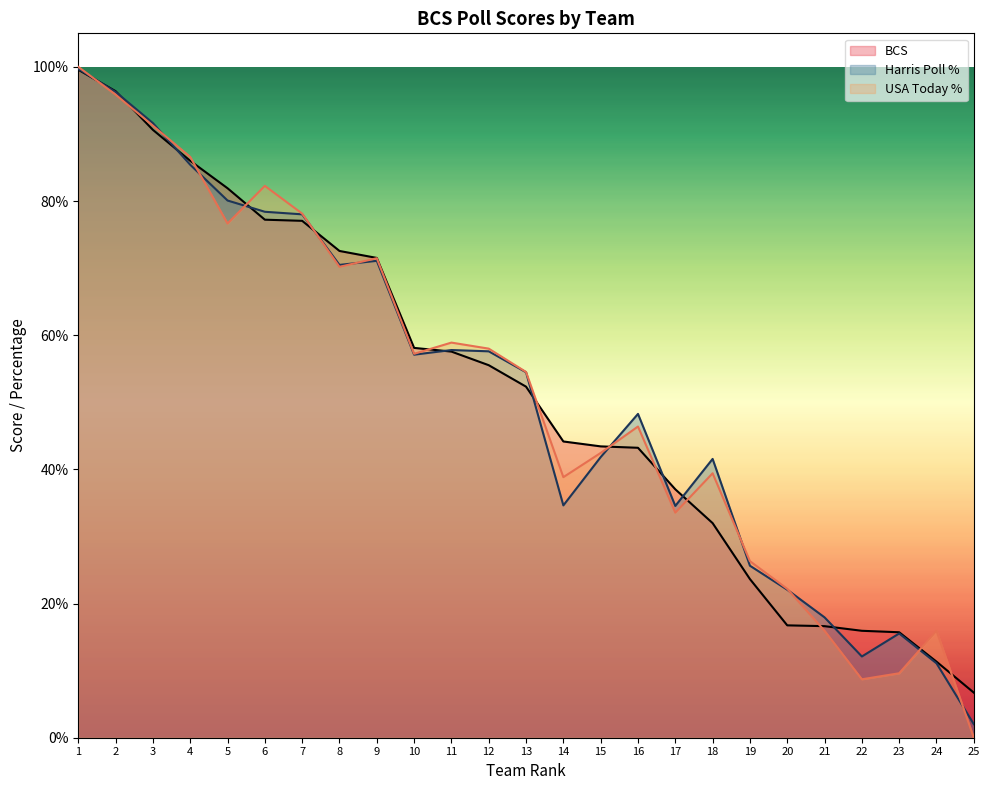

Reading left to right, transcribe all the data shown in this chart.

BCS: 1=1.0	2=1.0	3=0.9	4=0.9	5=0.8	6=0.8	7=0.8	8=0.7	9=0.7	10=0.6	11=0.6	12=0.6	13=0.5	14=0.4	15=0.4	16=0.4	17=0.4	18=0.3	19=0.2	20=0.2	21=0.2	22=0.2	23=0.2	24=0.1	25=0.1
Harris Poll %: 1=1.0	2=1.0	3=0.9	4=0.9	5=0.8	6=0.8	7=0.8	8=0.7	9=0.7	10=0.6	11=0.6	12=0.6	13=0.5	14=0.3	15=0.4	16=0.5	17=0.3	18=0.4	19=0.3	20=0.2	21=0.2	22=0.1	23=0.2	24=0.1	25=0.0
USA Today %: 1=1.0	2=1.0	3=0.9	4=0.9	5=0.8	6=0.8	7=0.8	8=0.7	9=0.7	10=0.6	11=0.6	12=0.6	13=0.5	14=0.4	15=0.4	16=0.5	17=0.3	18=0.4	19=0.3	20=0.2	21=0.2	22=0.1	23=0.1	24=0.2	25=0.0